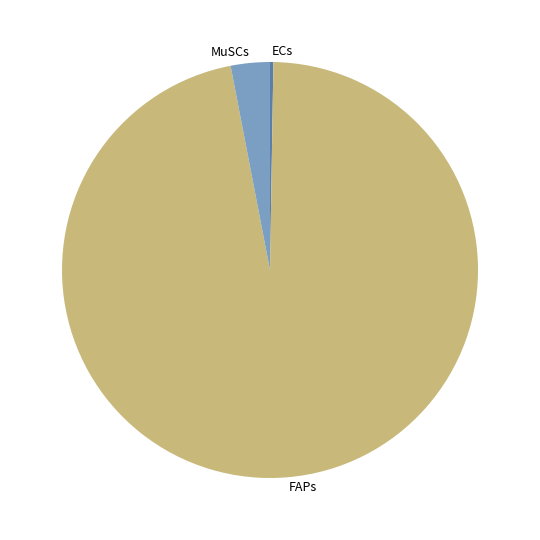

Which category has the biggest portion of the pie?

FAPs